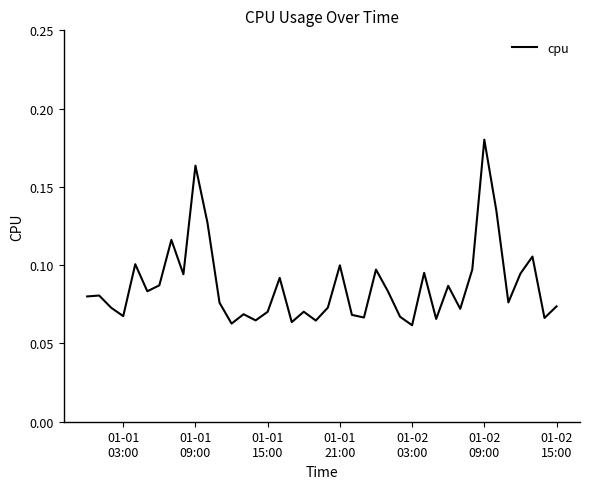

How many lines are shown in the chart?

1